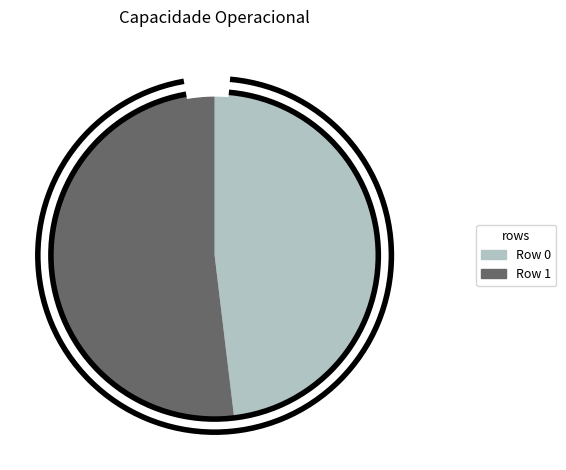

How many slices are in this pie chart?

2